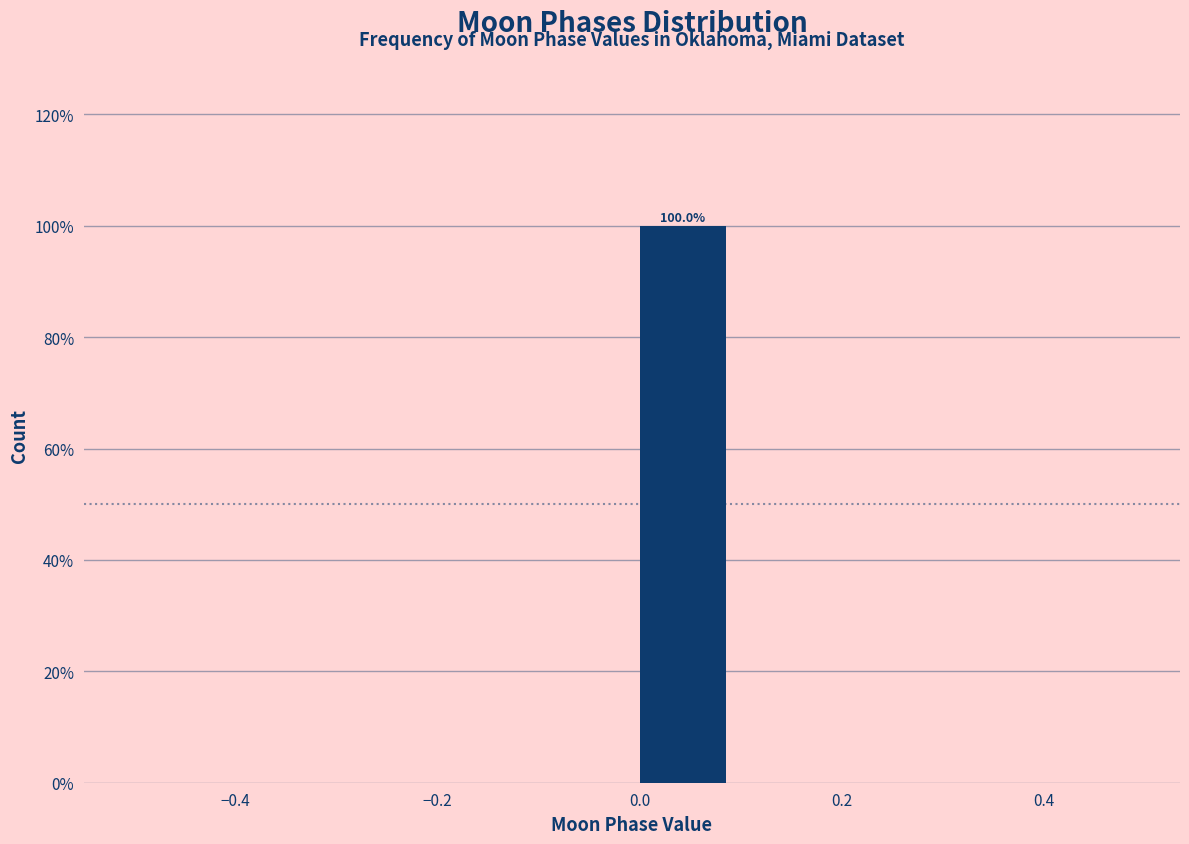

Which range on the x-axis has the tallest bar?

0.0 to 0.1